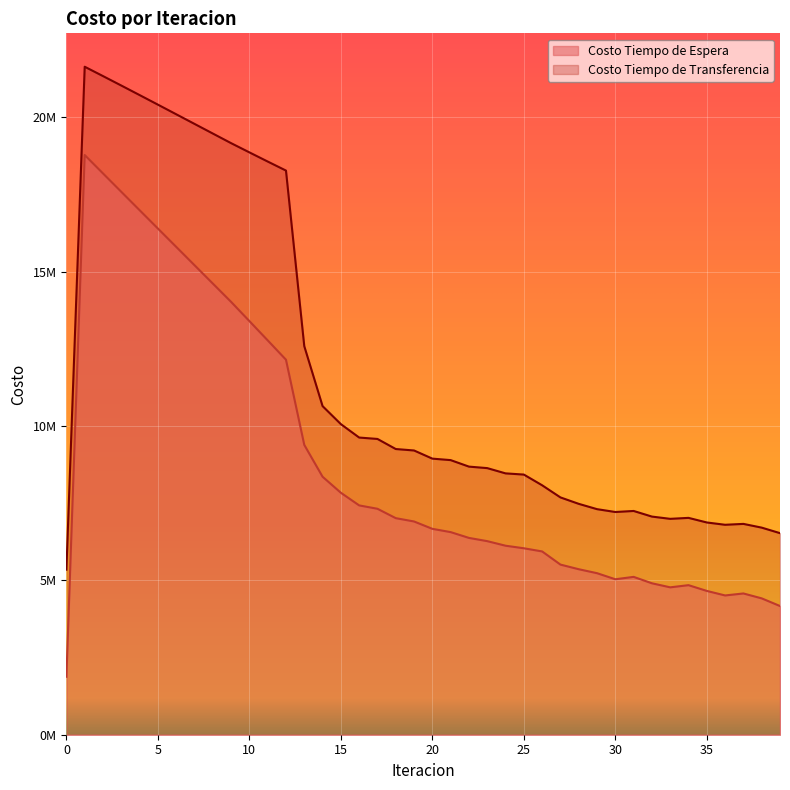

How many lines are shown in the chart?

2